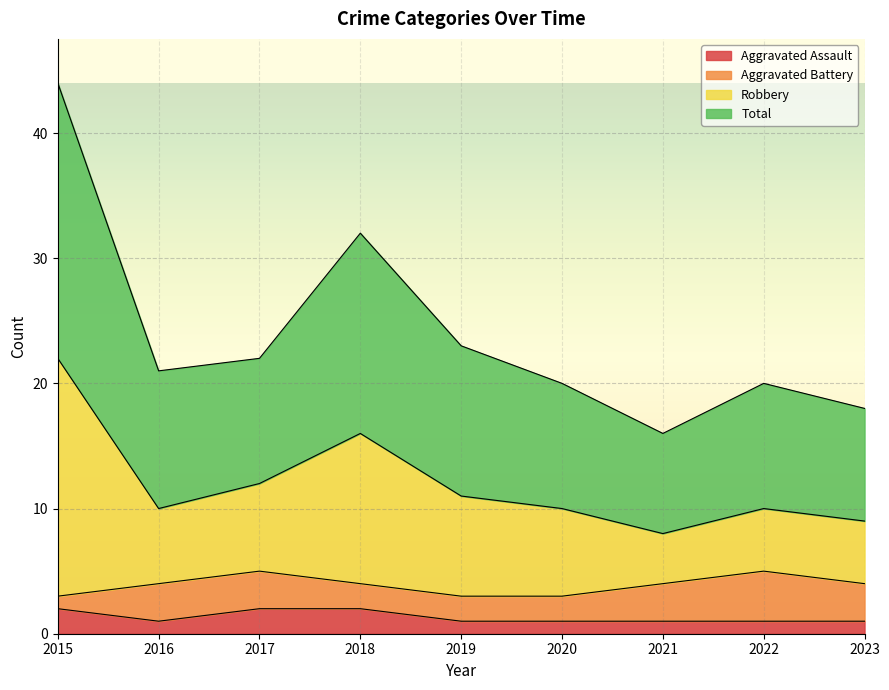

How many interior local valleys does the Aggravated Assault series have?

1